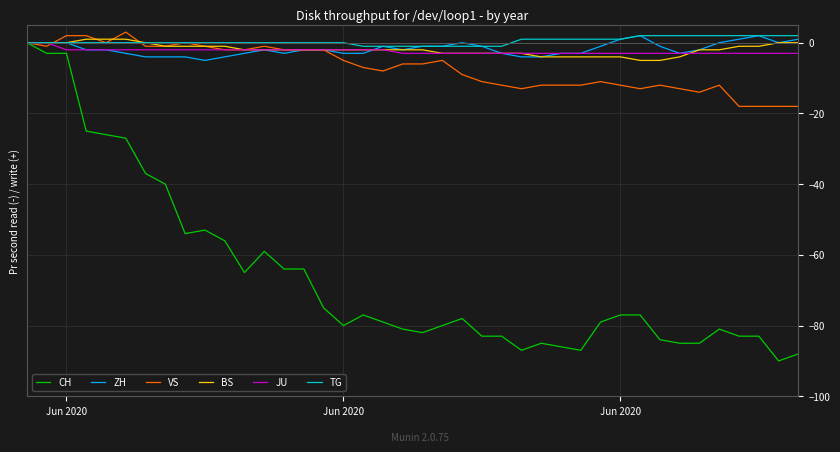

What is the greatest value displayed?

3